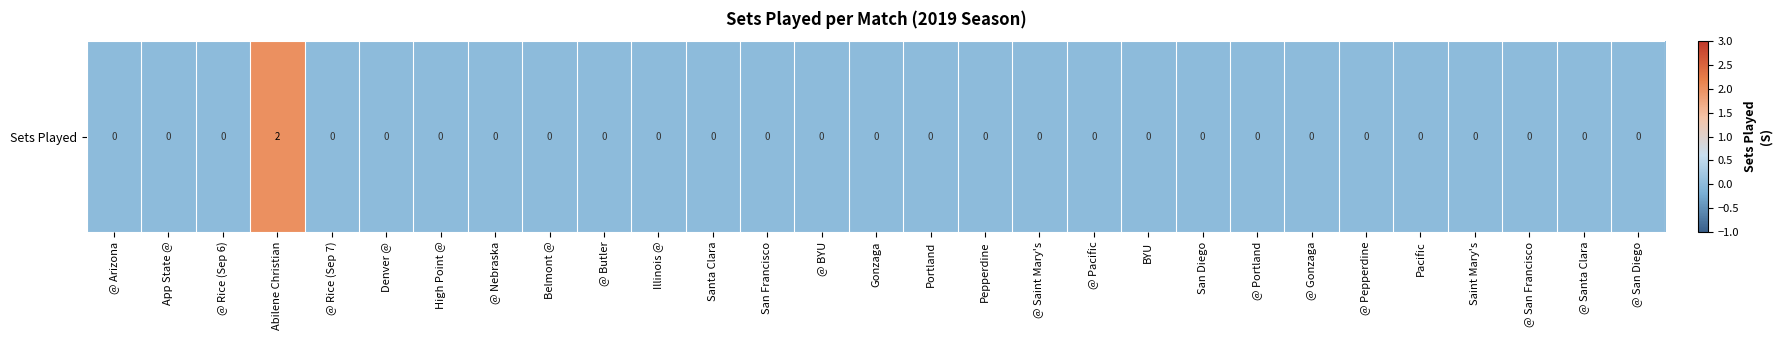

Reading left to right, transcribe all the data shown in this chart.

0	0	0	2	0	0	0	0	0	0	0	0	0	0	0	0	0	0	0	0	0	0	0	0	0	0	0	0	0